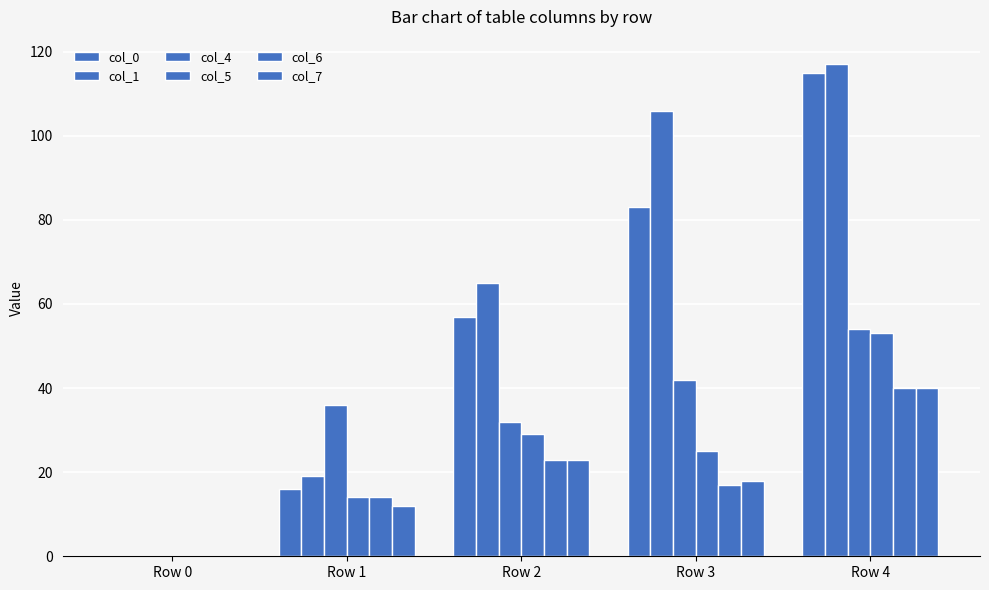

Rank the series at Row 0 from lowest to highest value.

col_0, col_1, col_4, col_5, col_6, col_7